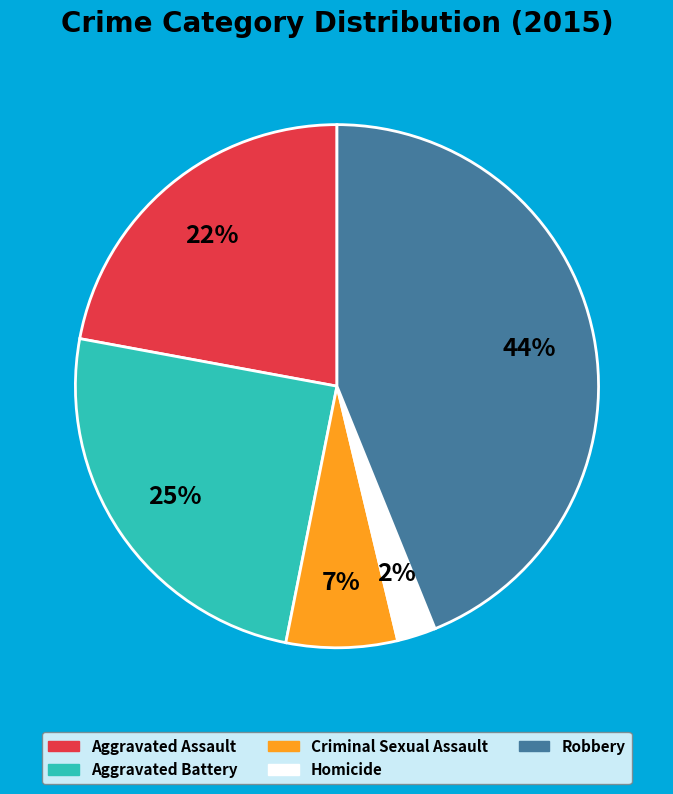

Does Homicide account for over 50% of the chart?

No